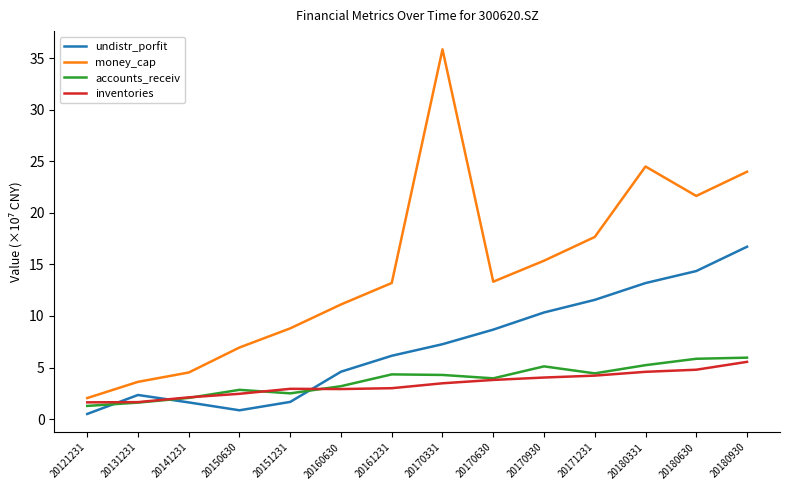

At which category is the sum across all series the highest?

20180930